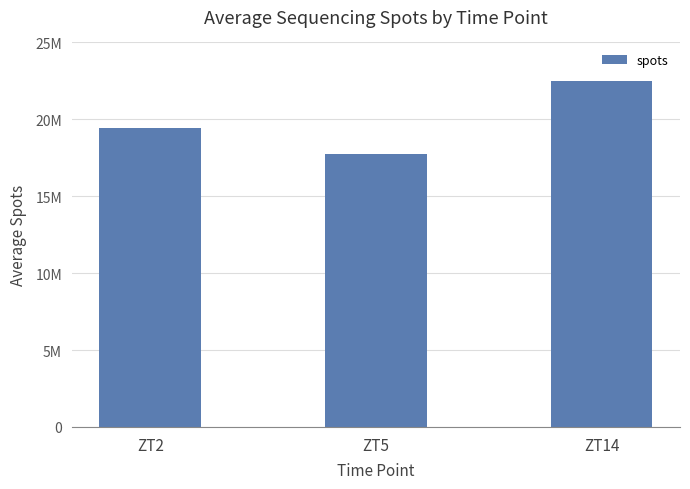

The chart shows a value of 9960731 at ZT2. True or false?

False